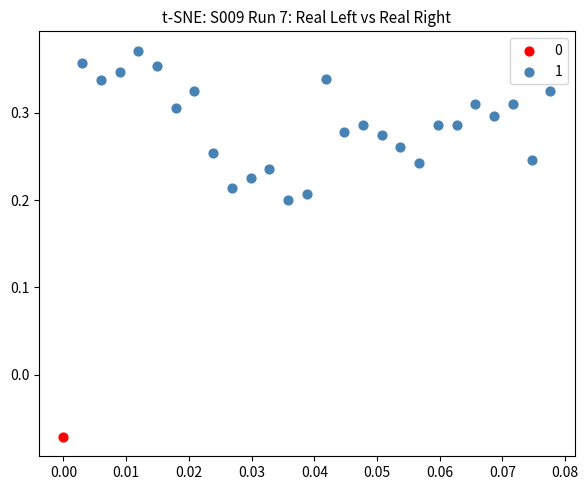

What are all the series names shown in the legend?

0, 1